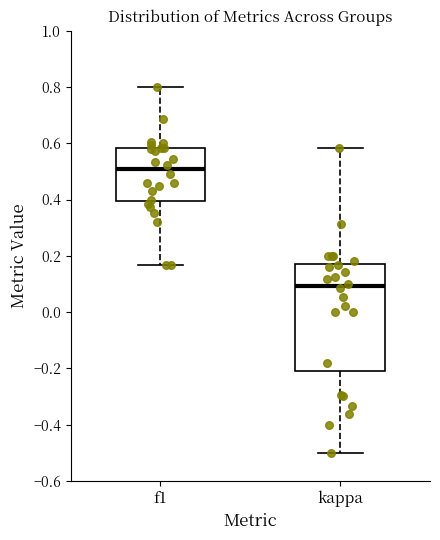

Where is the lower edge of the box for kappa on the y-axis? The values are not printed on the chart, so give them approximately, as read against the axis.

-0.22